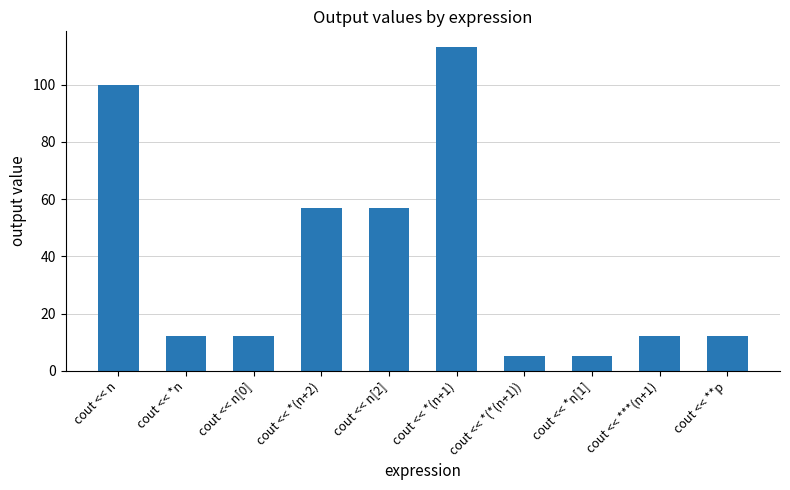

Is it true that the value at cout << n[0] is 12?

True